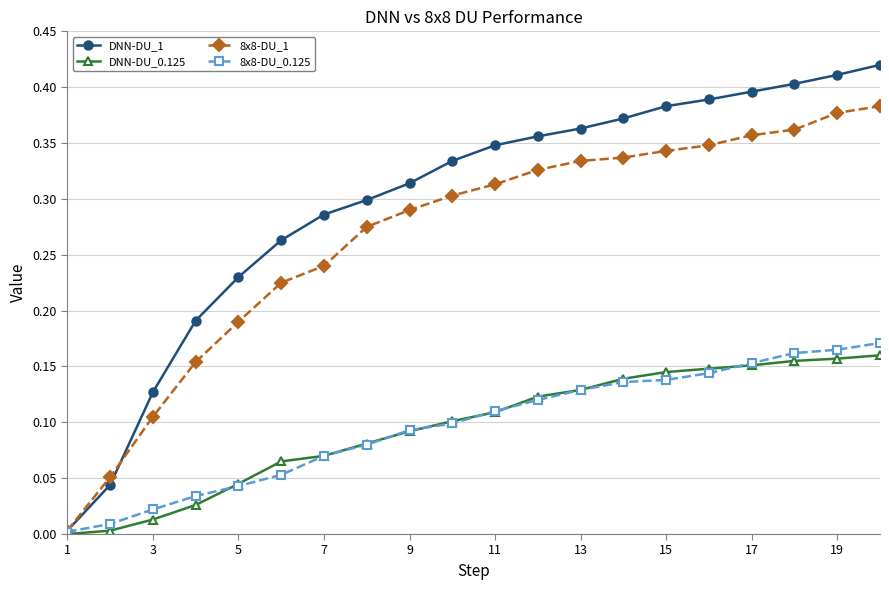

Which series has the widest spread of values?

DNN-DU_1